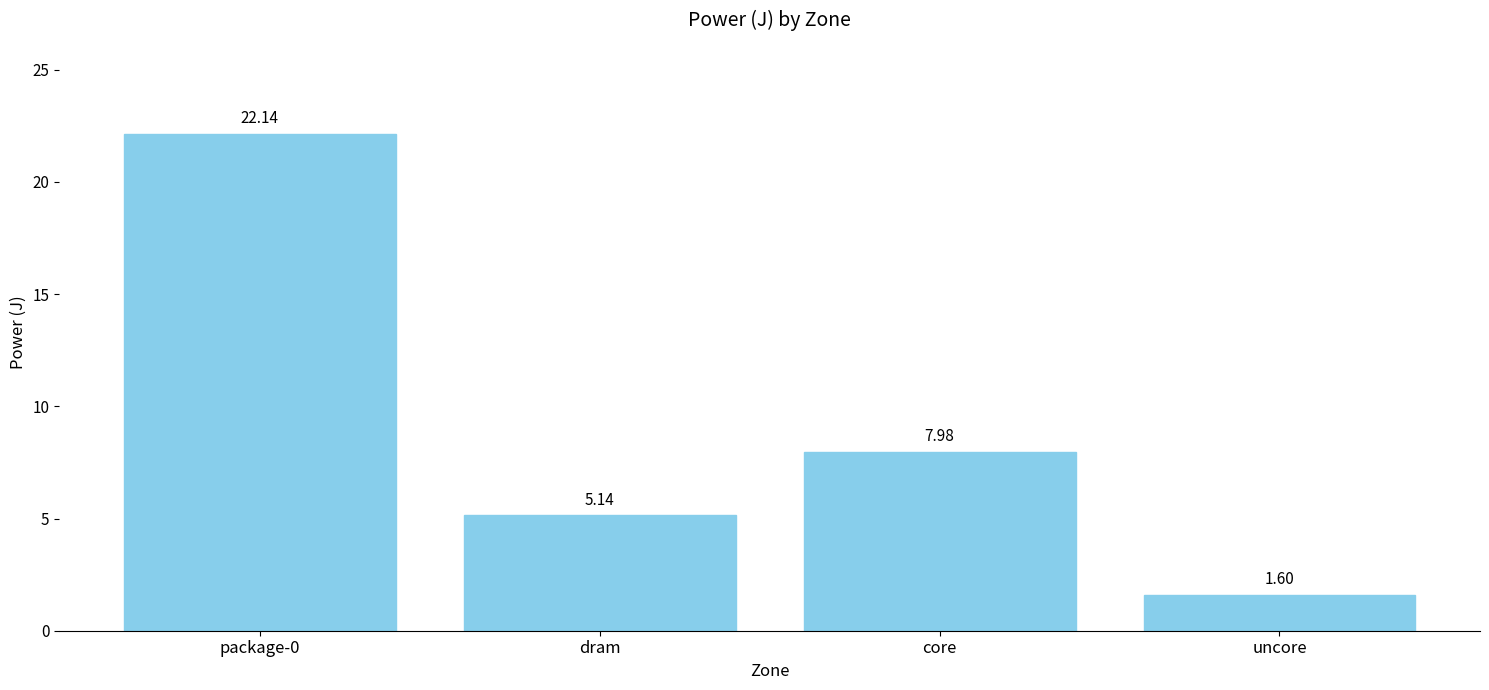

Which label corresponds to the smallest value in the chart?

uncore